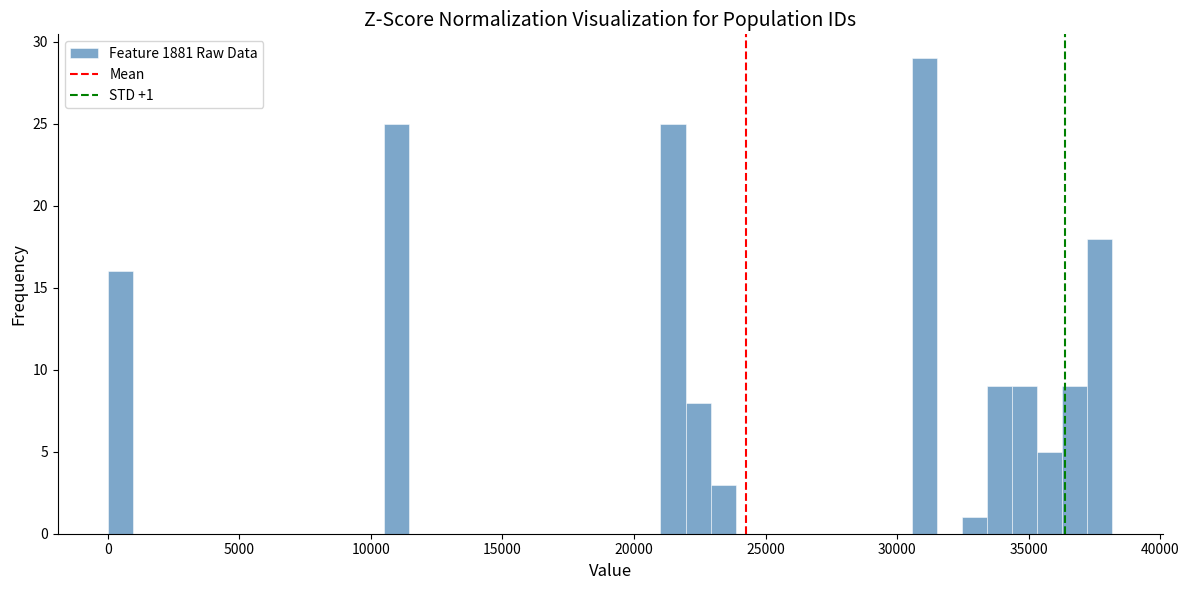

Around what value on the x-axis is the tallest bar? Give the approximate position of its centre, as read against the axis.

31000